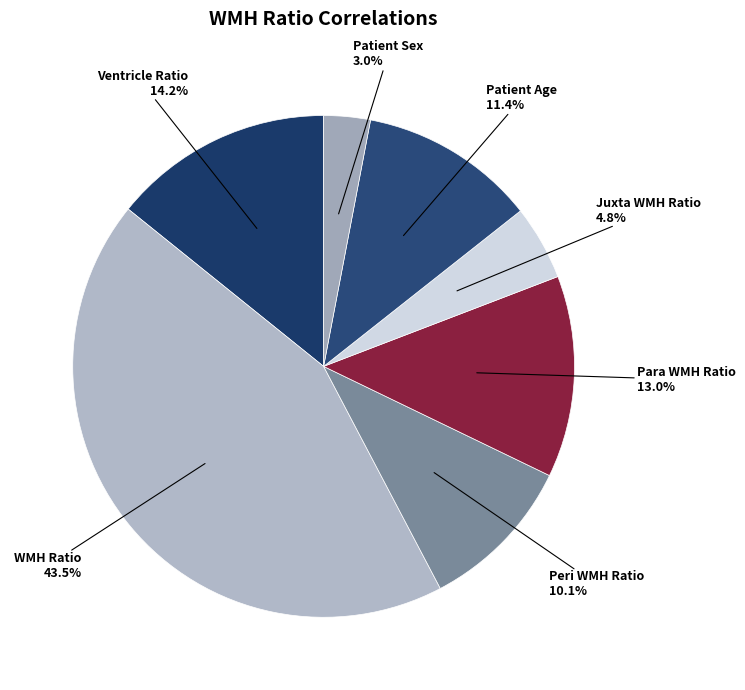

How many segments does this pie chart have?

7